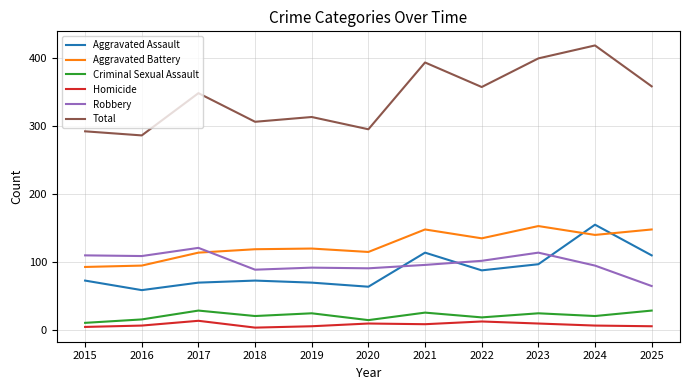

True or false: Total and Homicide cross at least once.

False